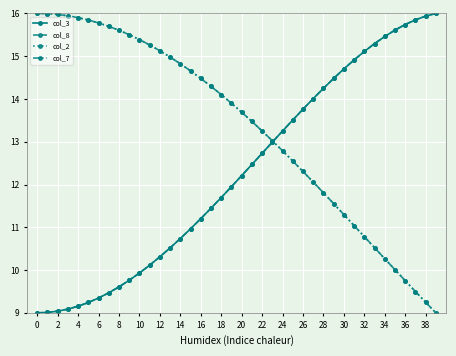

What are all the series names shown in the legend?

col_3, col_8, col_2, col_7